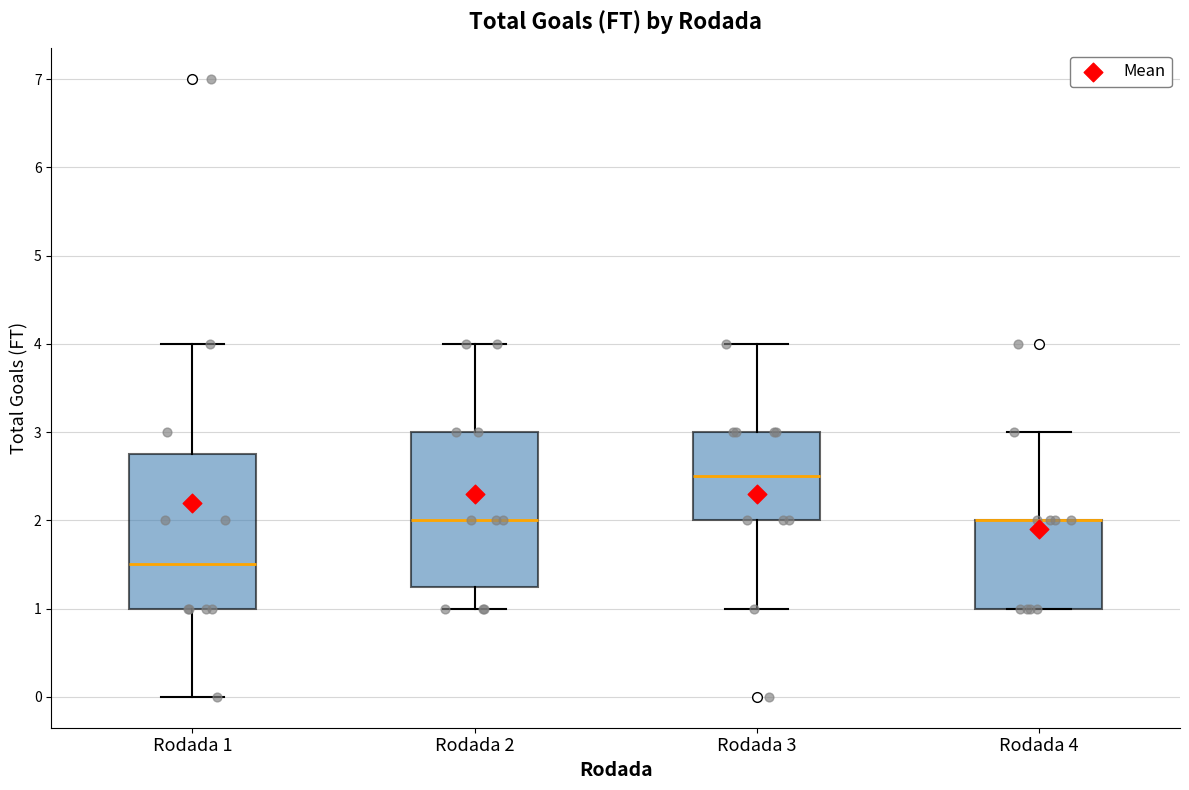

Where is the upper edge of the box for Rodada 4 on the y-axis? The values are not printed on the chart, so give them approximately, as read against the axis.

2.0